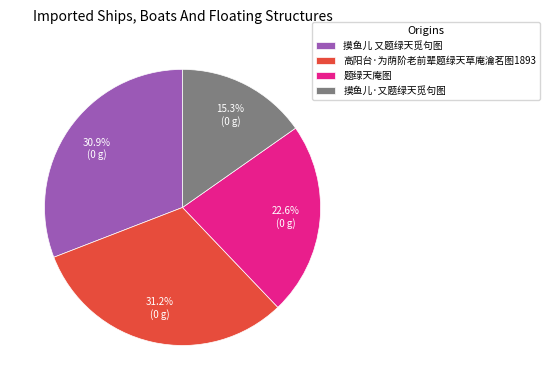

Is 摸鱼儿·又题绿天觅句图 the majority of the pie?

No